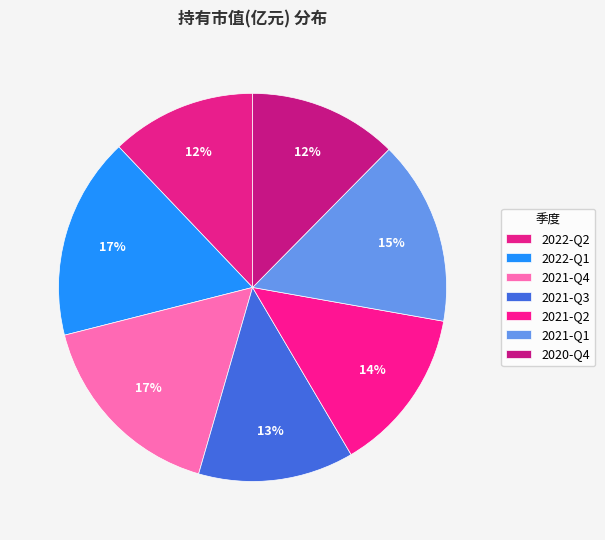

The 2022-Q2 slice represents 1% of the pie. True or false?

False